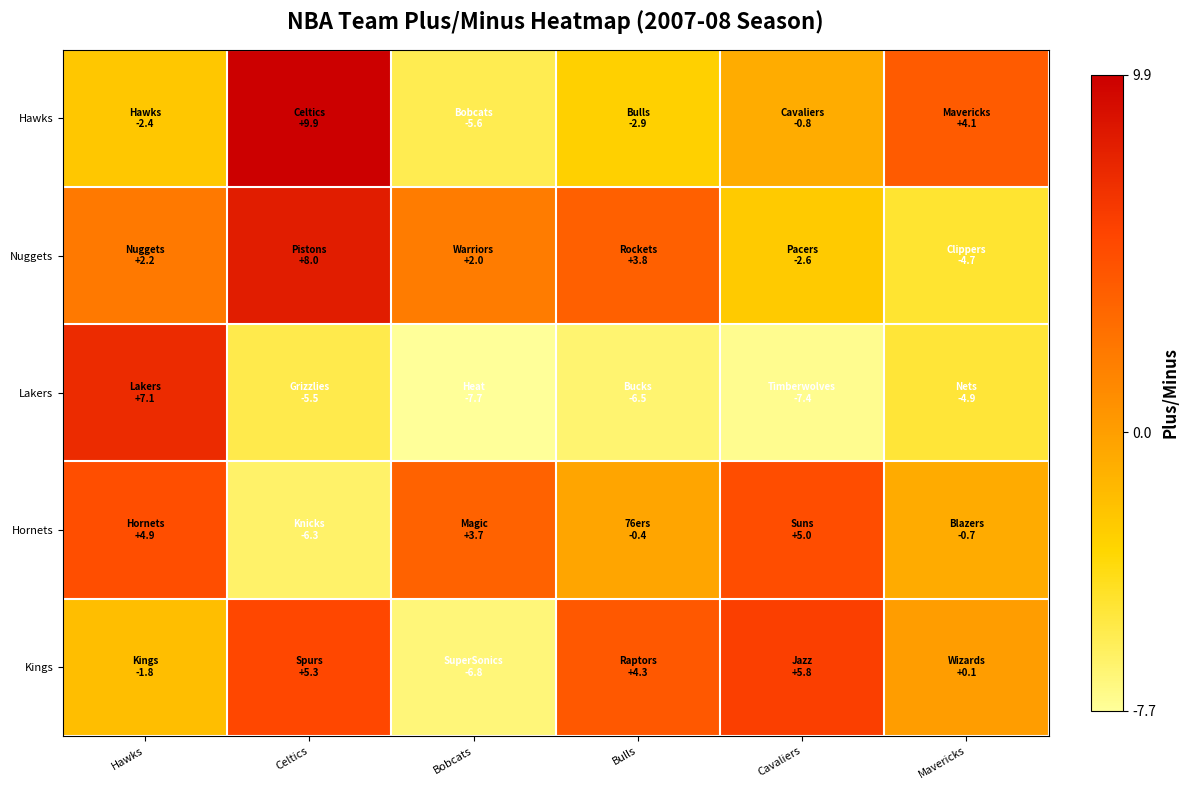

What is the spread (max minus min) of values at Bobcats?

11.4